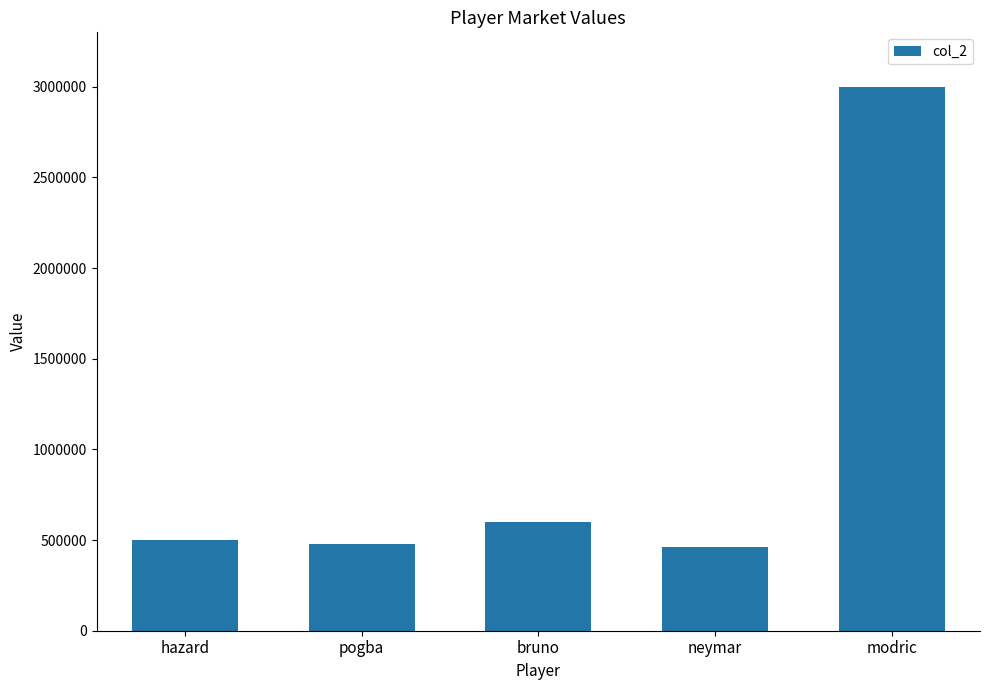

What is the change in value from hazard to neymar?

-40000